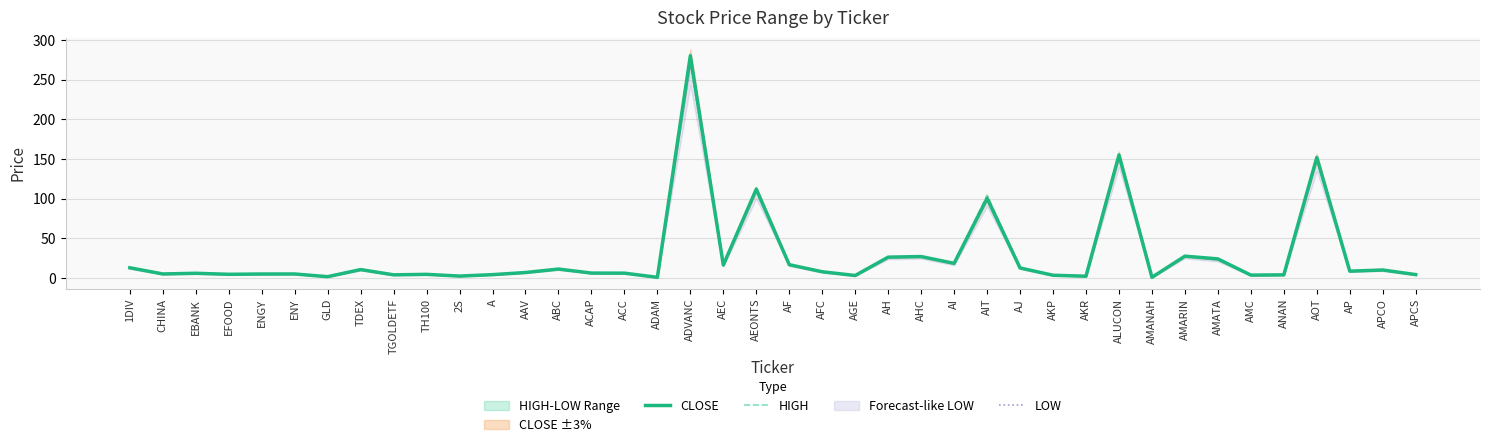

Rank the series by their maximum value, from lowest to highest.

LOW, CLOSE, HIGH